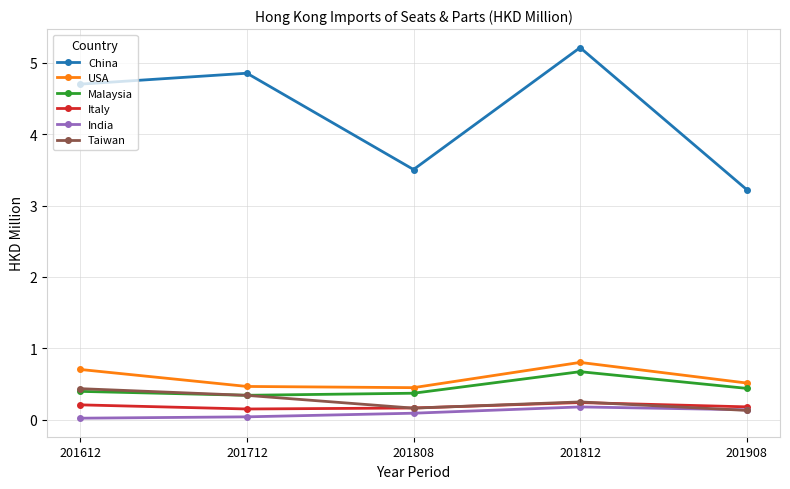

True or false: China has more than 2 points higher than both neighbors.

False